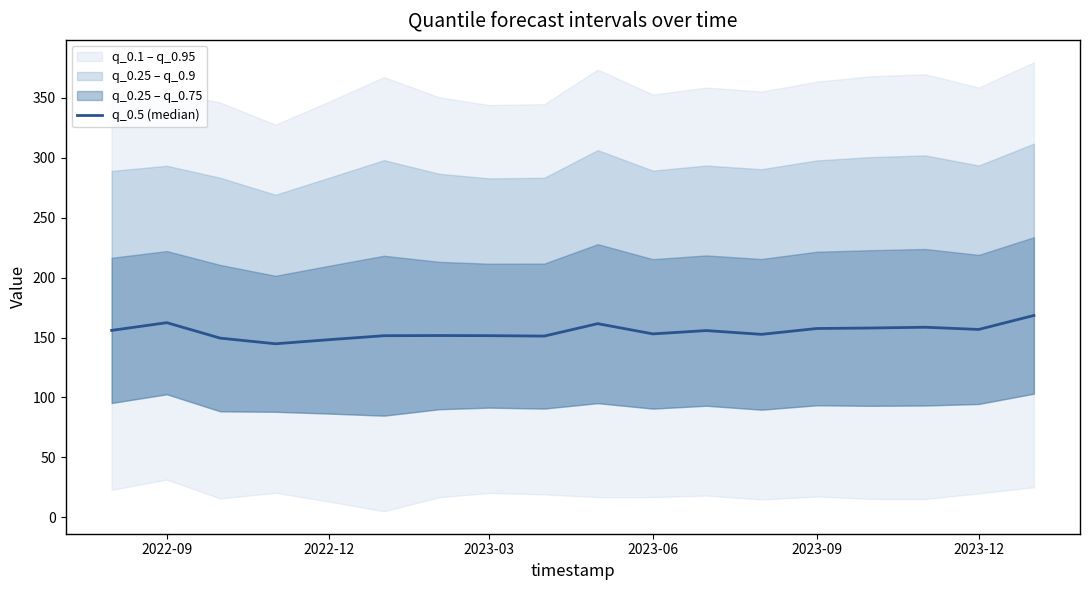

What is the approximate value at 2023-09?

157.5